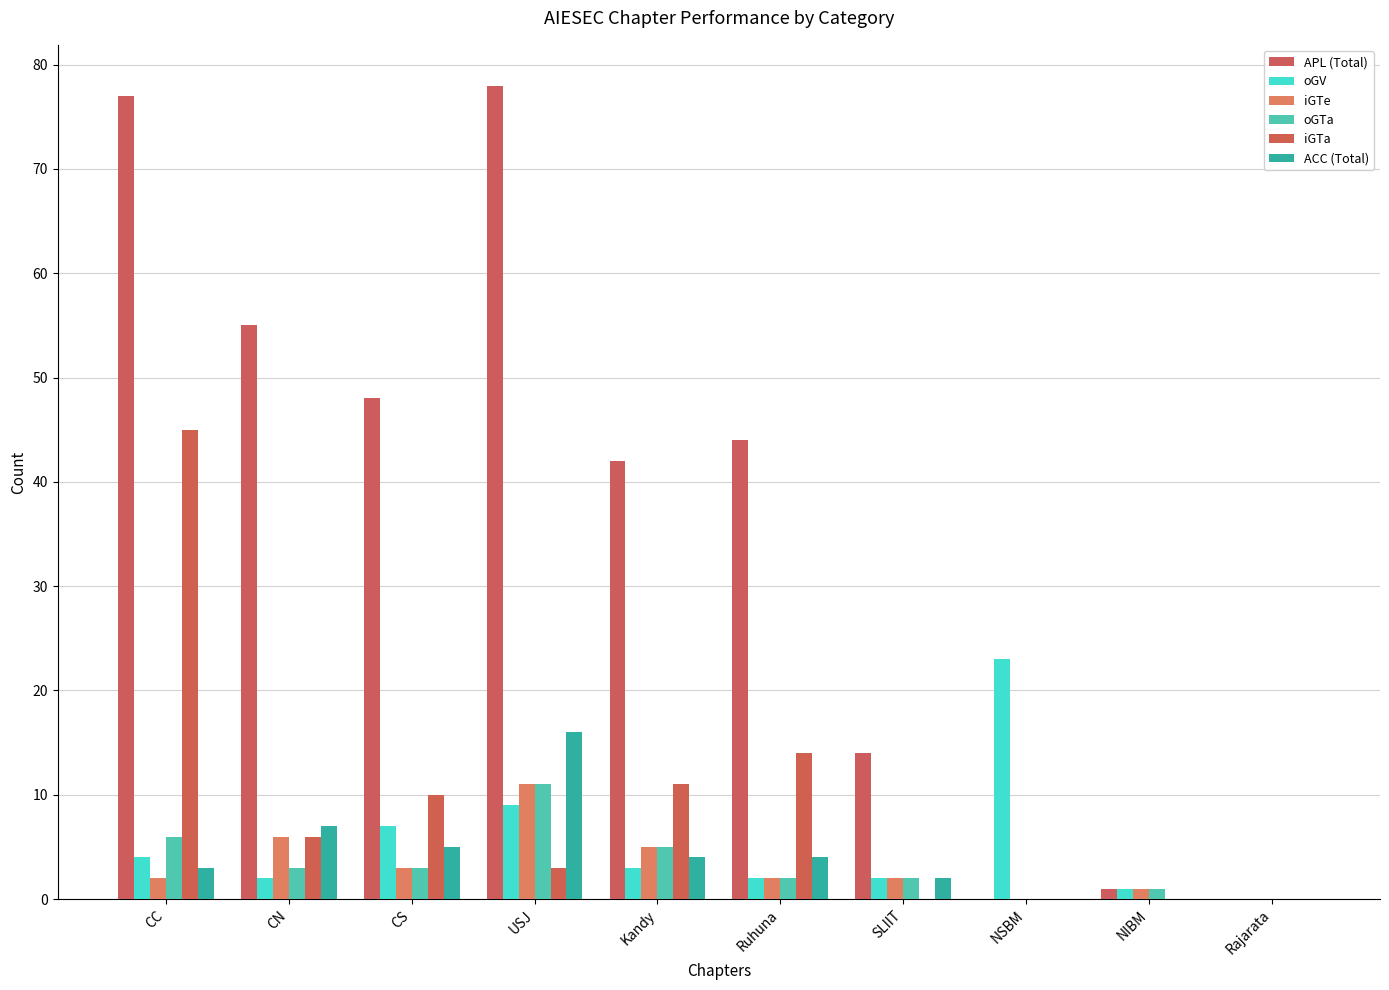

Between NSBM and Rajarata, which series saw the biggest shift?

oGV